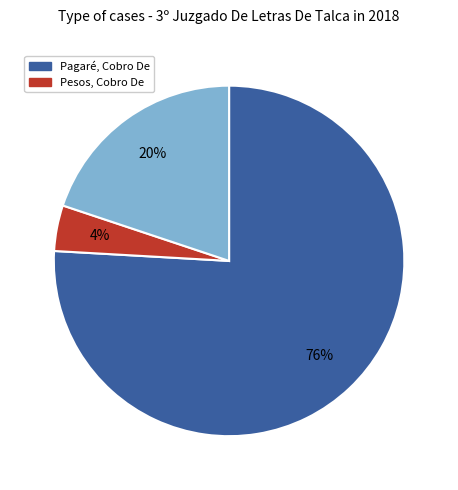

Is there a majority slice in this chart?

Yes